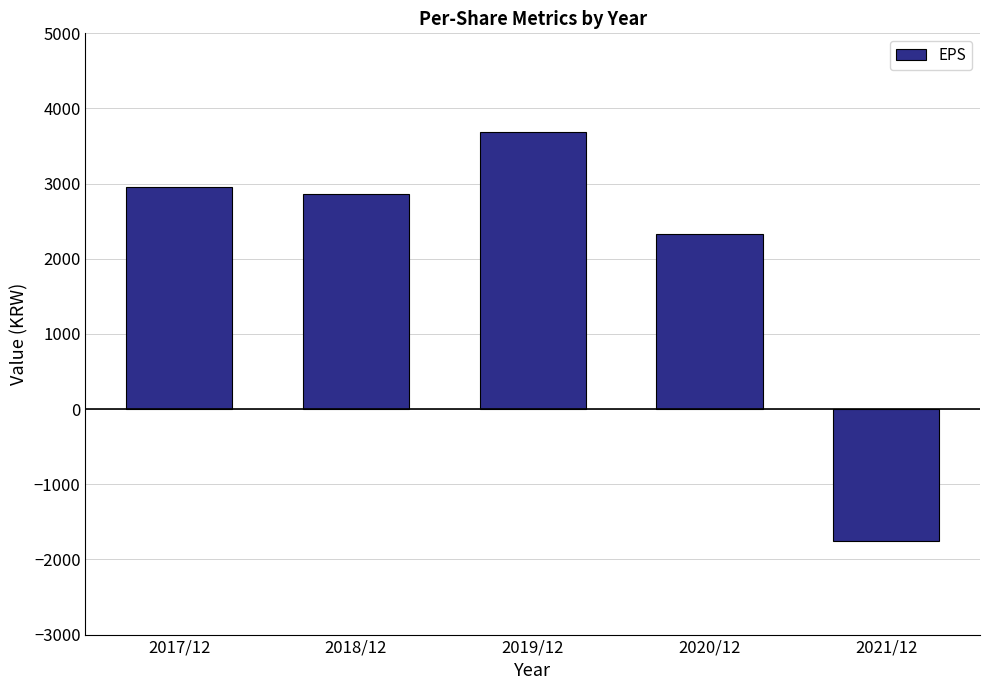

Reading left to right, list all the values displayed in this chart.

2962	2868	3684	2333	-1754